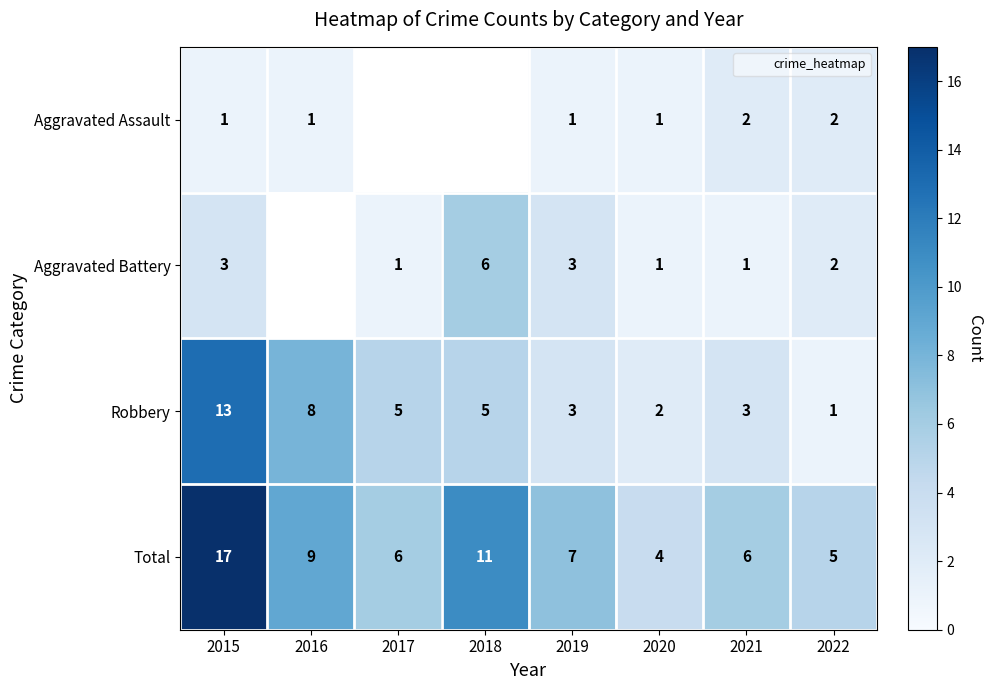

Which has a higher value, 2019 or 2021?

2021